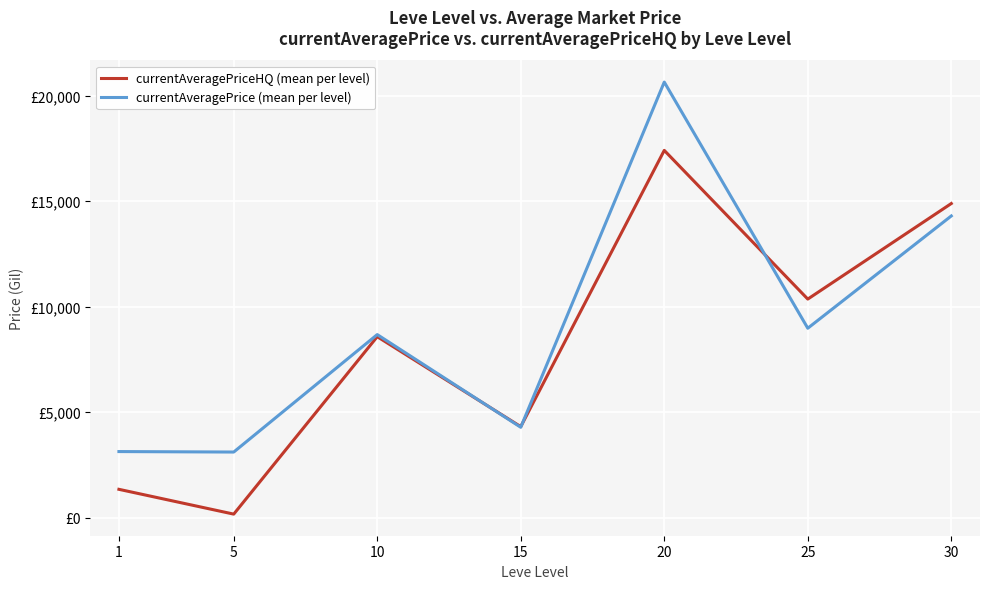

Does the chart have visible grid lines?

Yes